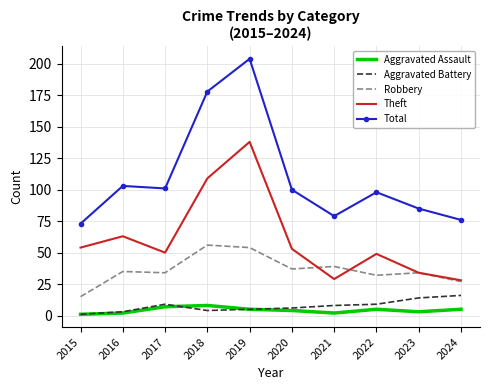

What is the lowest value of the Aggravated Battery series?

1